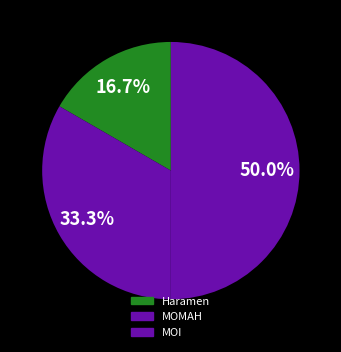

Combined, what portion of the pie is Haramen and MOMAH?

50.0%